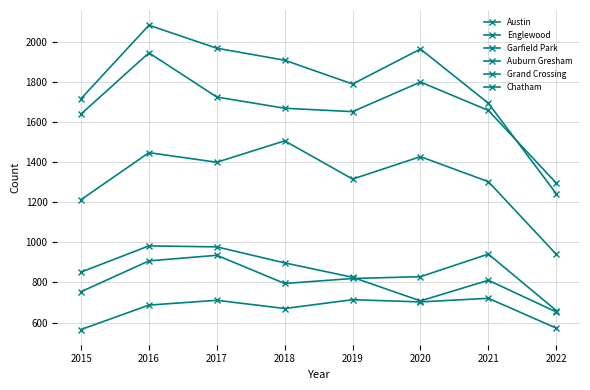

How many data points in Austin are less than 1911?

4